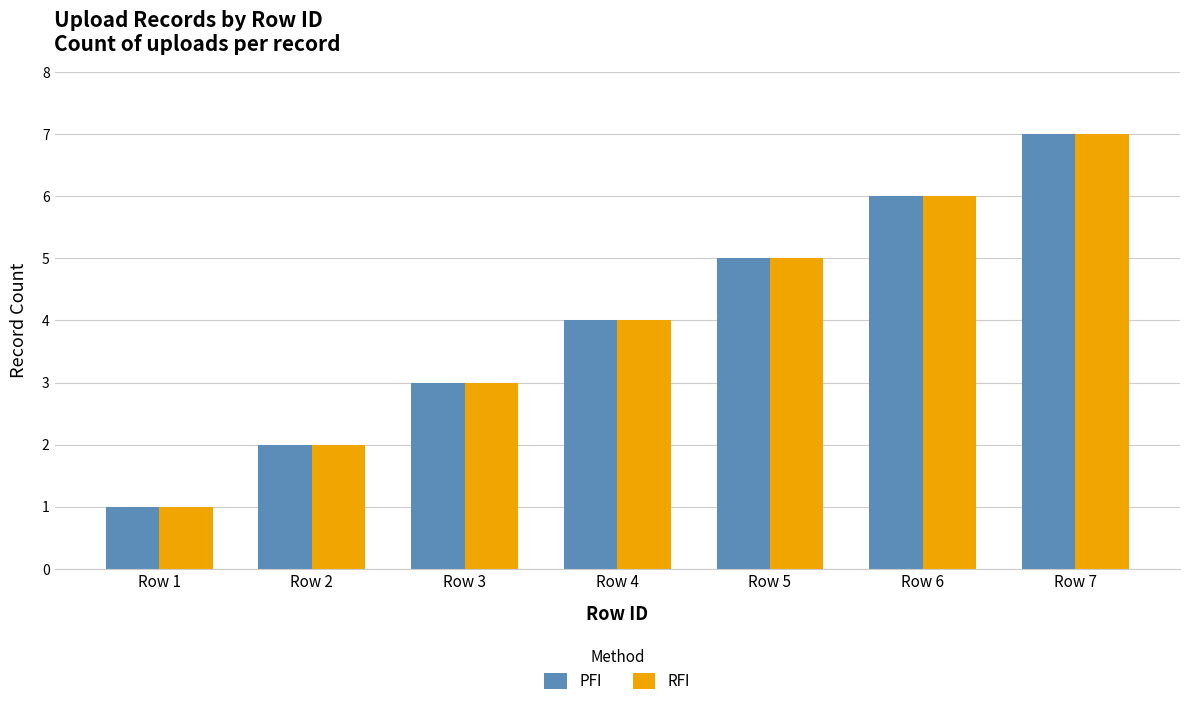

Count the number of data series in this chart.

2